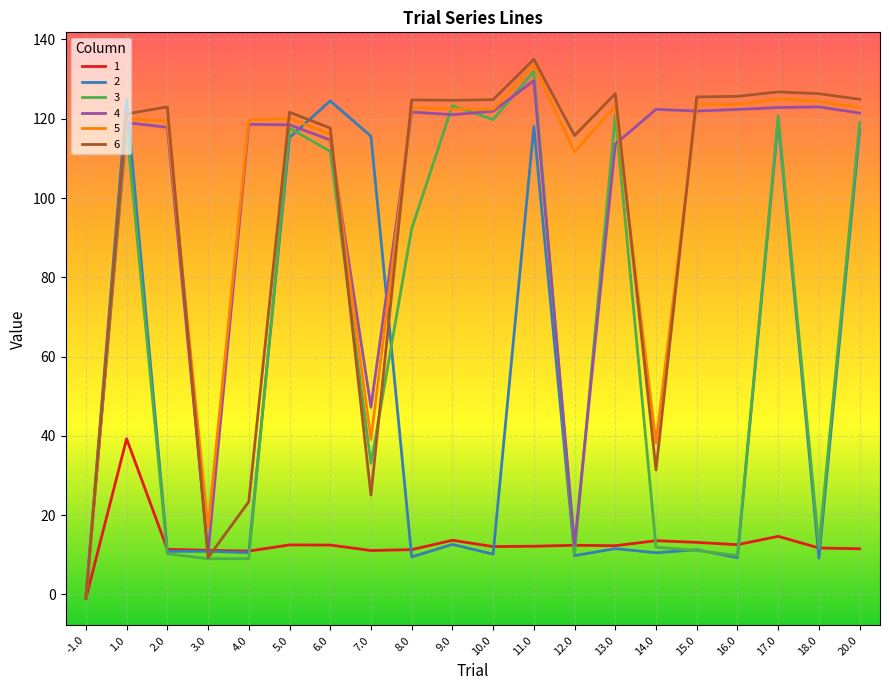

What is the total value across all series at 2.0?

392.8